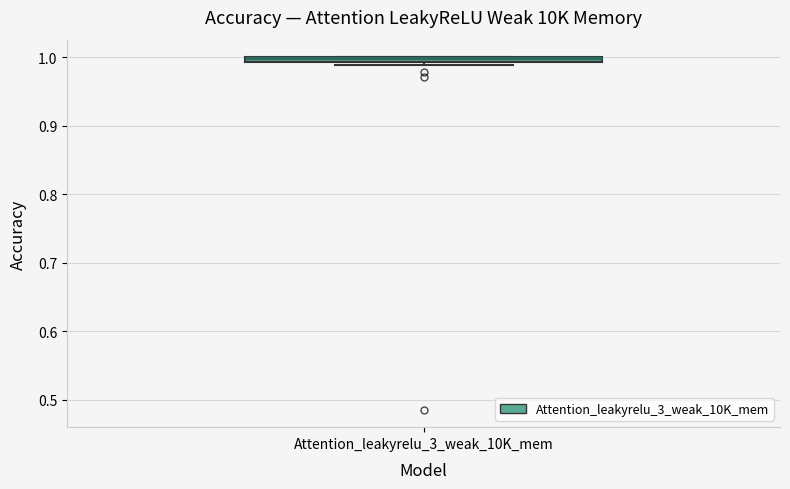

Where is the lower edge of the box for Attention_leakyrelu_3_weak_10K_mem on the y-axis? The values are not printed on the chart, so give them approximately, as read against the axis.

0.99